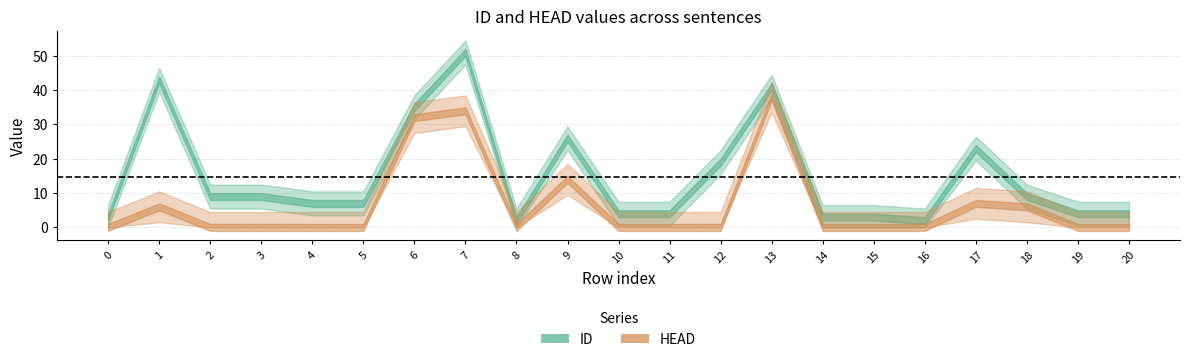

In ID, how many points are lower than both neighbors (excluding endpoints)?

2